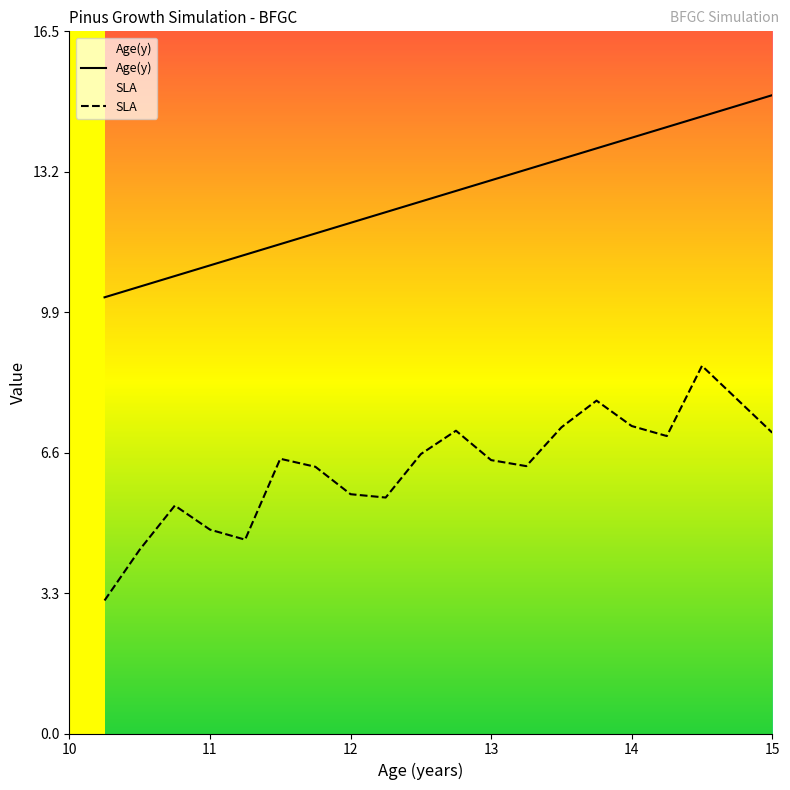

The Age(y) series shows 6.1 at 13. True or false?

False